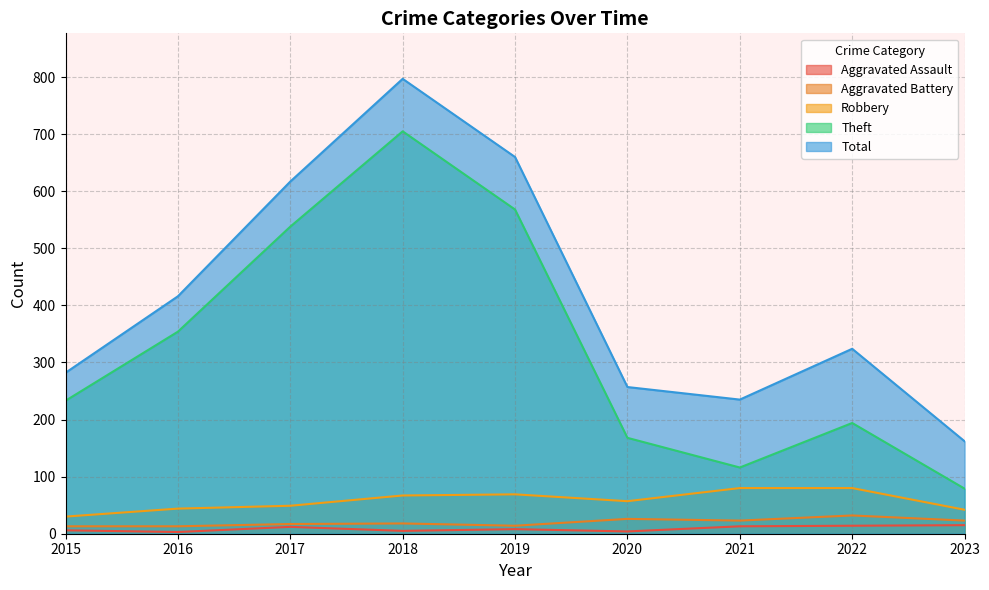

Which series changed the most between 2015 and 2018?

Total